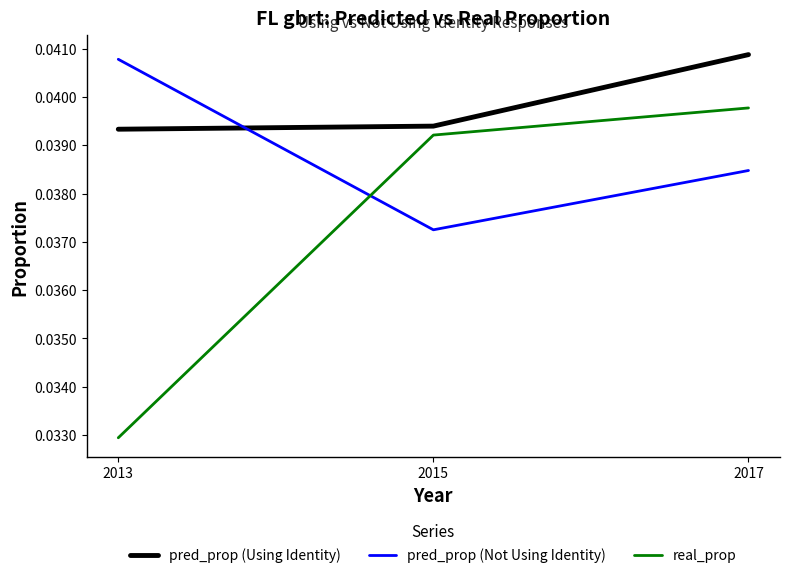

Is it true that real_prop equals 0.1 at 2013?

False